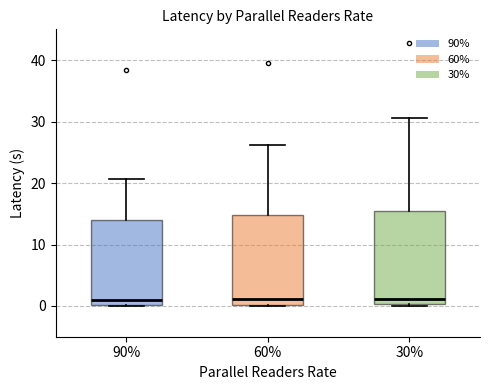

Where does the median line of the box at x = 90% sit on the y-axis? The values are not printed on the chart, so give them approximately, as read against the axis.

1